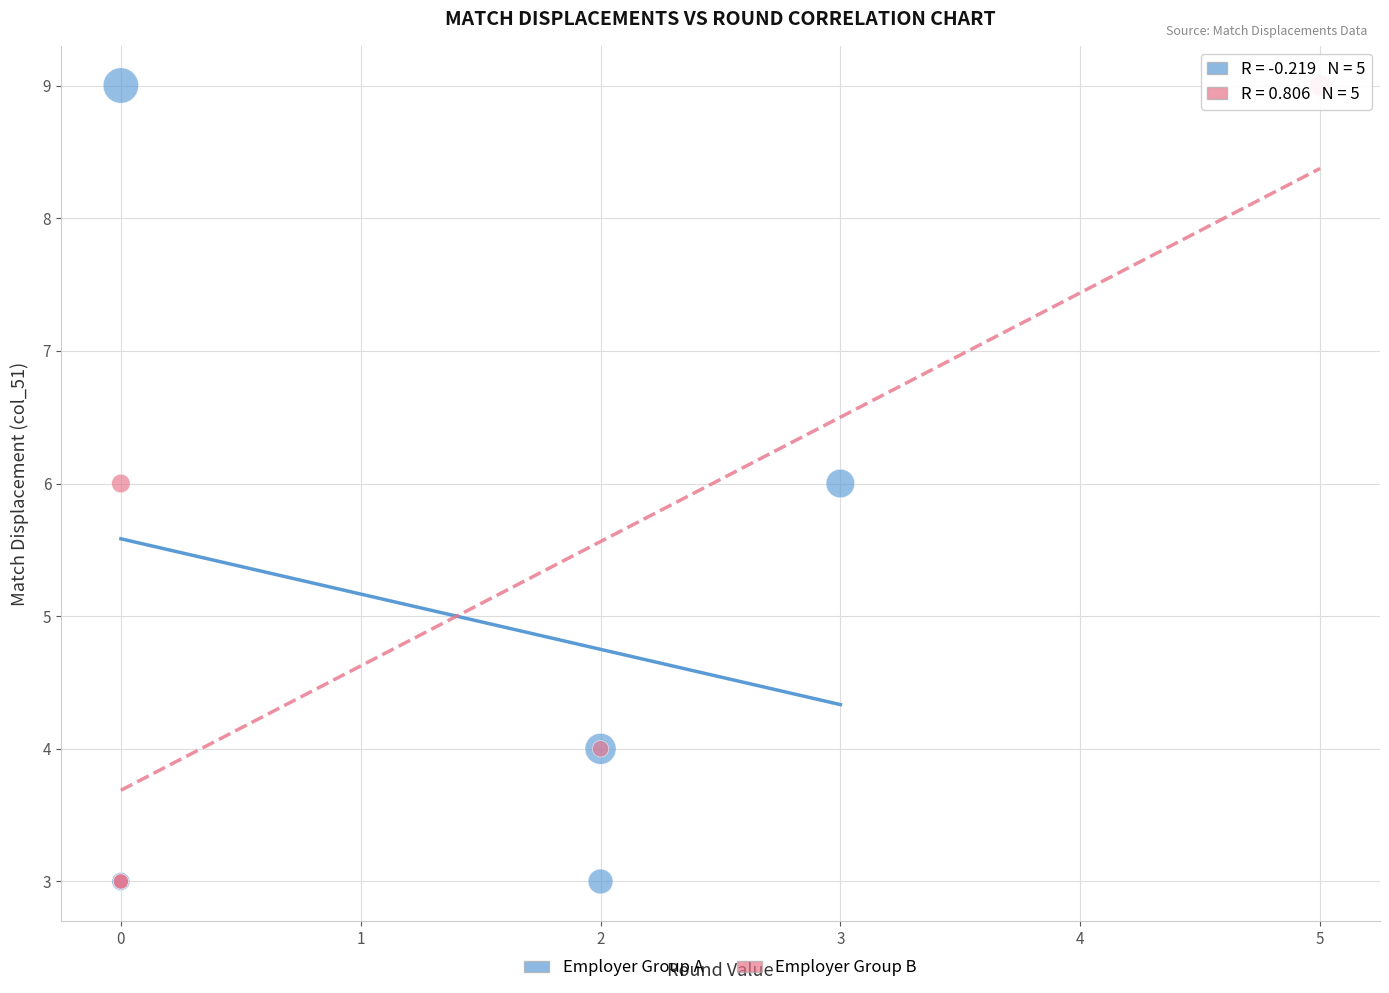

What are all the series names shown in the legend?

Employer Group A, Employer Group B